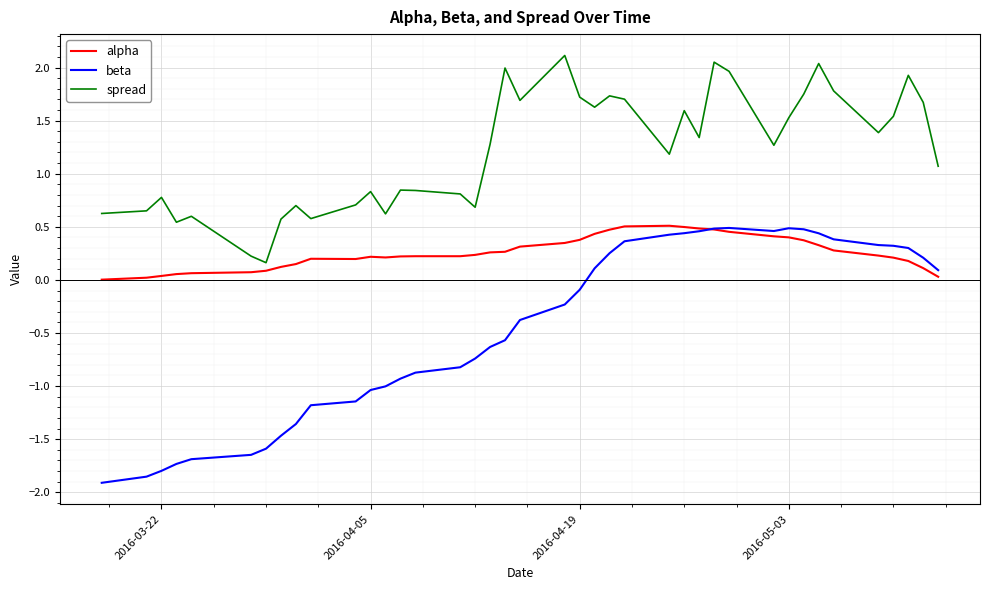

True or false: beta and spread cross at least once.

False